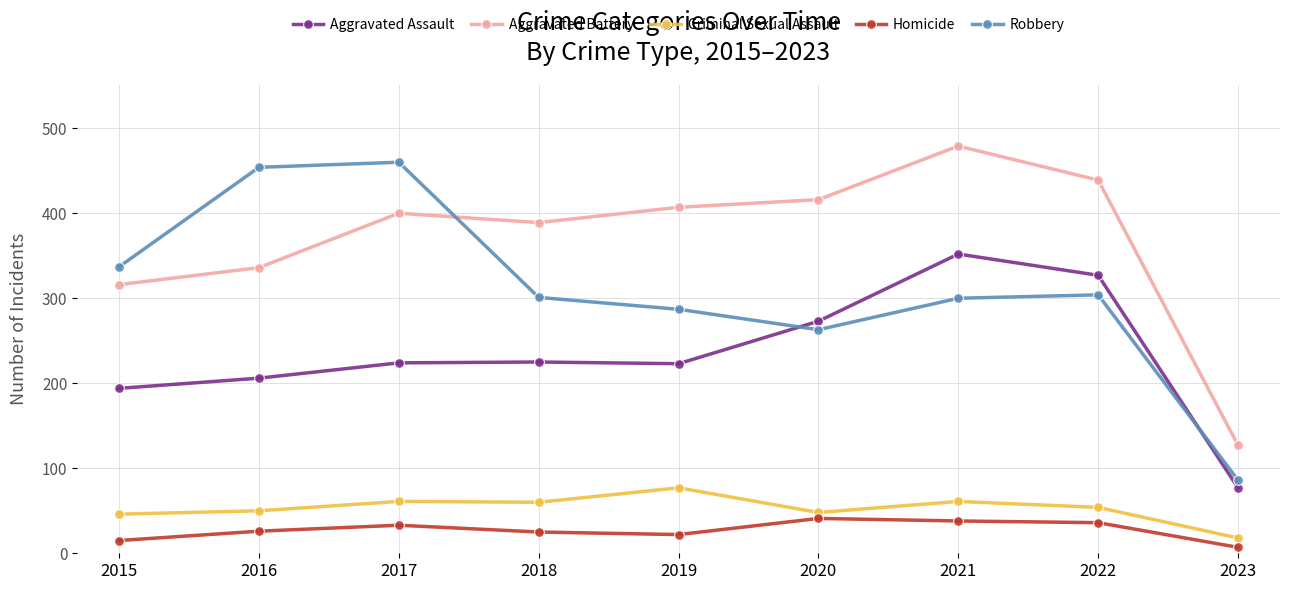

The value of Robbery at 2023 is 142. True or false?

False